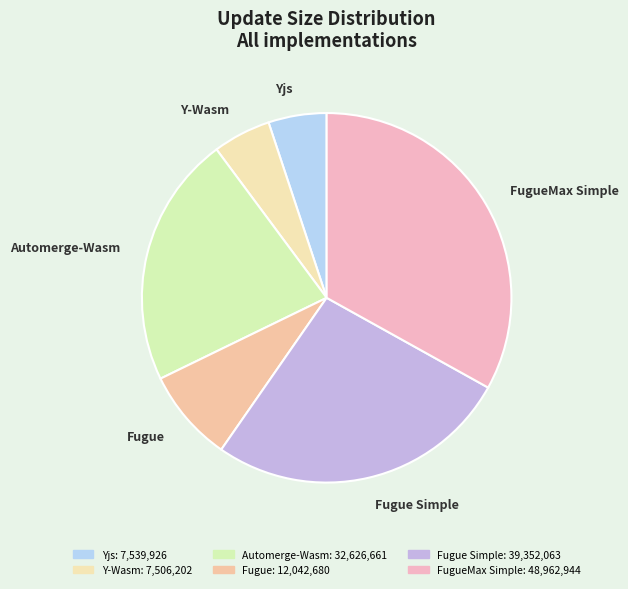

Is there a majority slice in this chart?

No